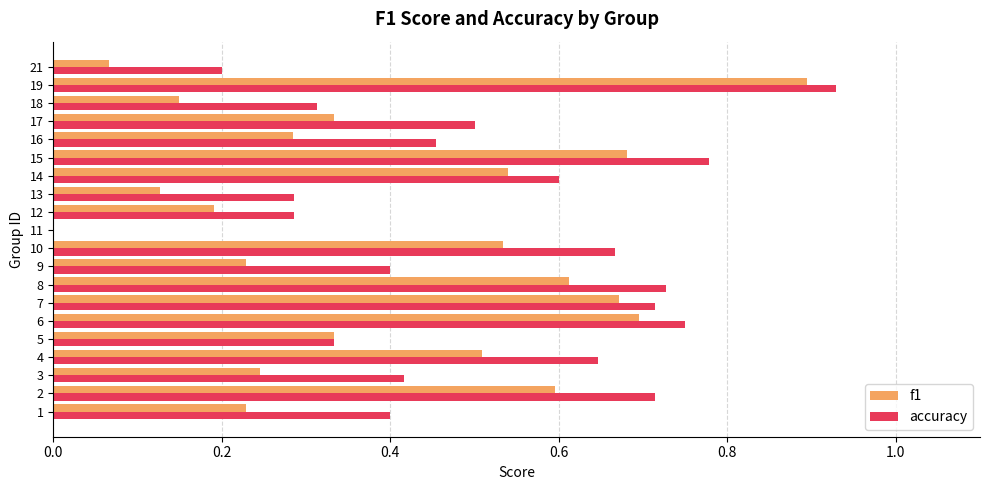

The accuracy series shows 0.5 at 15. True or false?

False